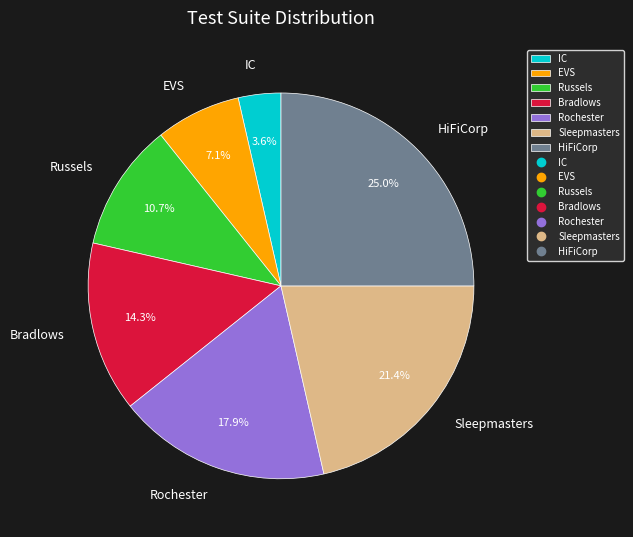

Approximately how many times larger is the value at IC compared to EVS?

0.5